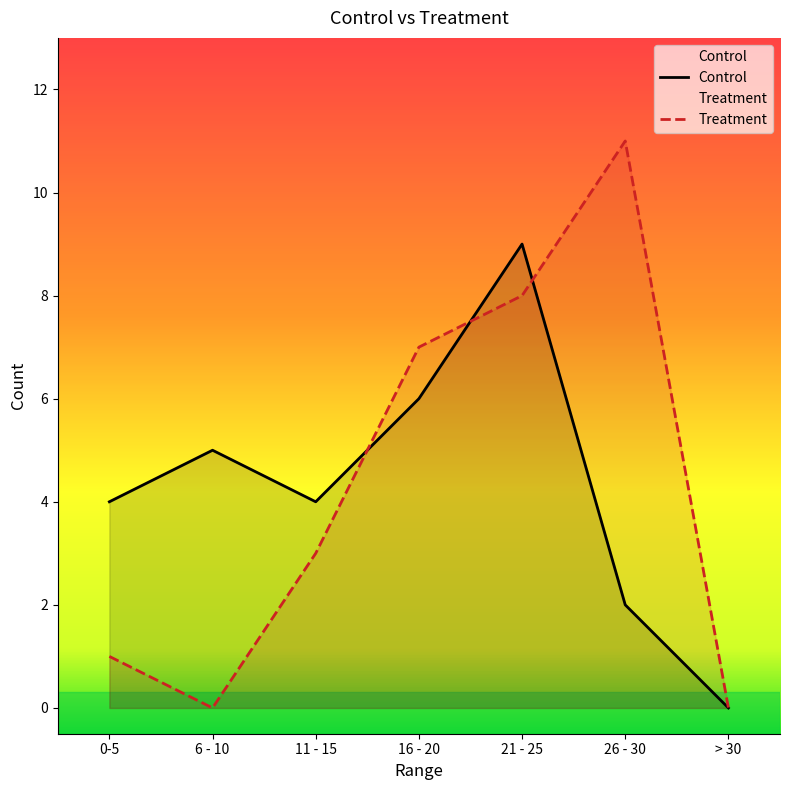

At how many categories does at least one series exceed 2?

6